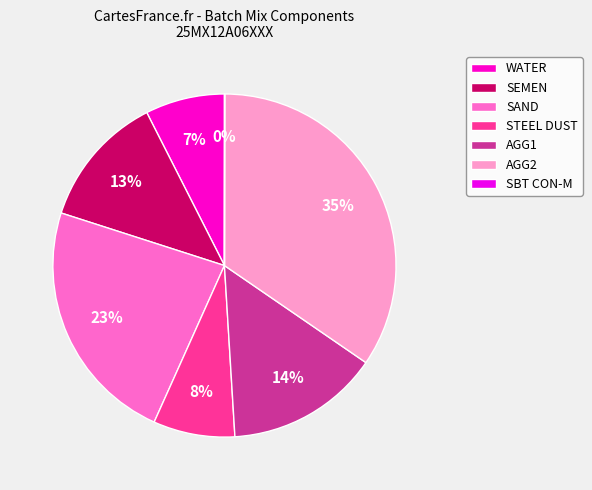

To the nearest percent, what percentage of the pie is STEEL DUST?

8%